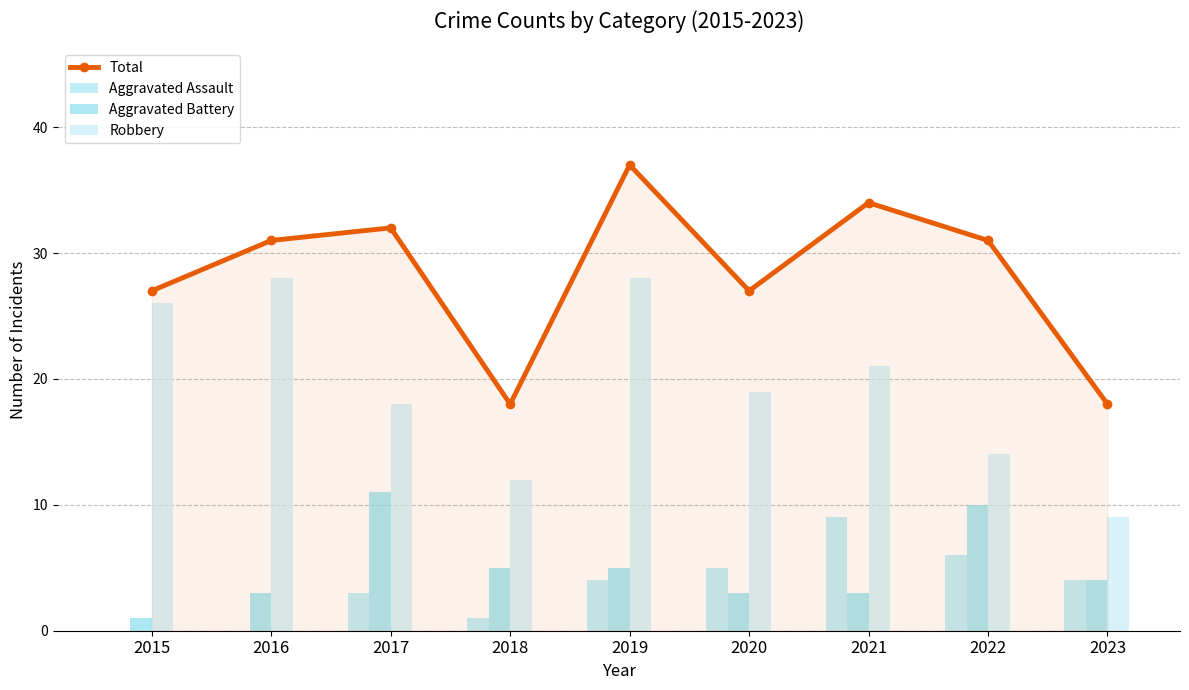

What is the minimum value for Aggravated Battery?

1